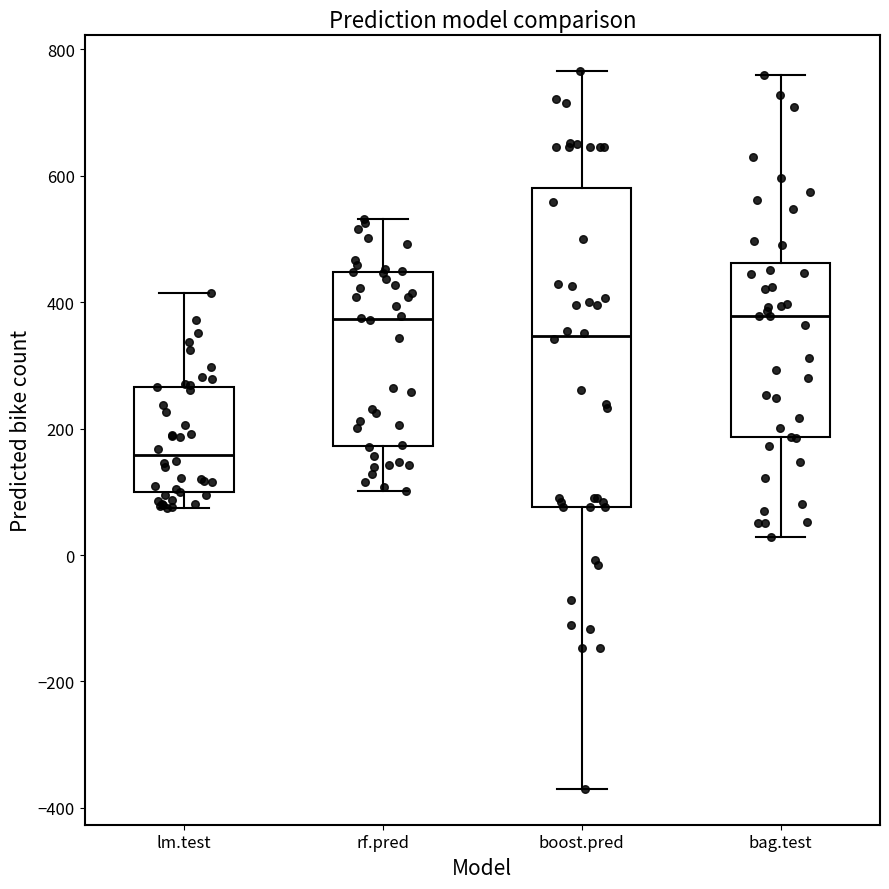

Where does the median line of the box for lm.test sit on the y-axis? The values are not printed on the chart, so give them approximately, as read against the axis.

160